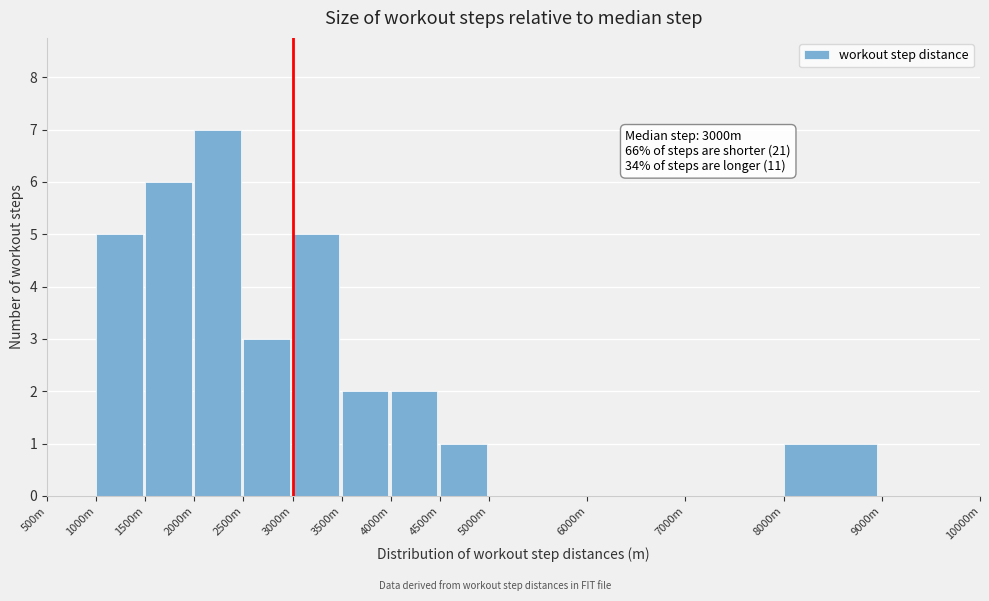

Reading left to right, extract all data points from this chart.

500m=0	1000m=5	1500m=6	2000m=7	2500m=3	3000m=5	3500m=2	4000m=2	4500m=1	5000m=0	6000m=0	7000m=0	8000m=1	9000m=0